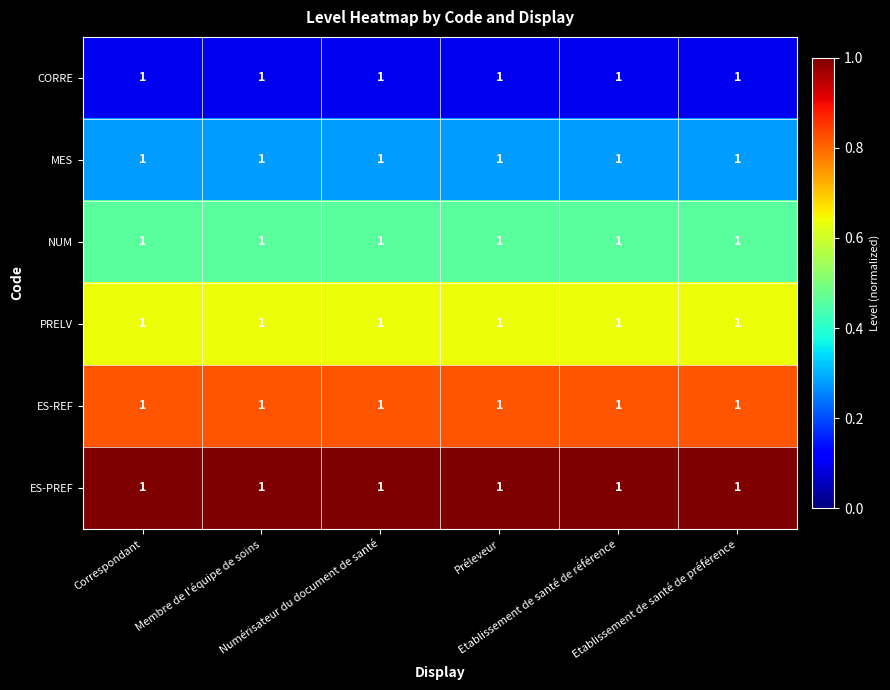

List the labels in order of PRELV value, smallest first.

Correspondant, Membre de l'équipe de soins, Numérisateur du document de santé, Préleveur, Etablissement de santé de référence, Etablissement de santé de préférence